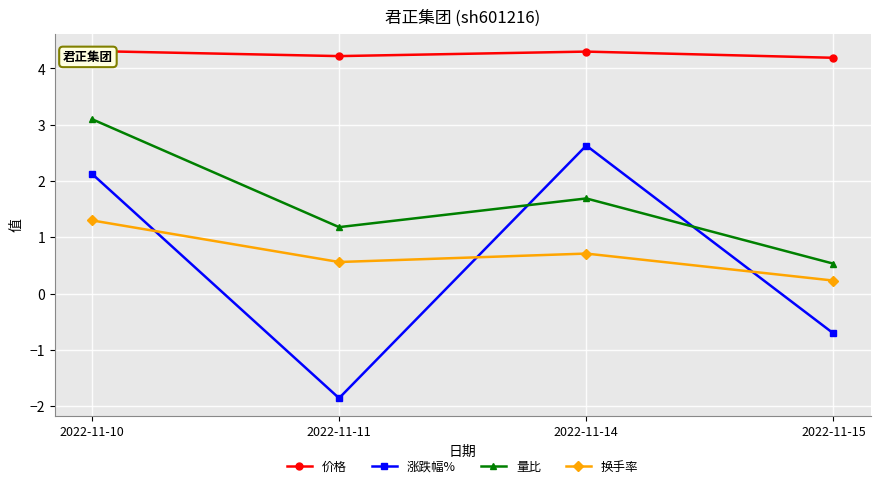

What is the difference between the highest and lowest values at 2022-11-11?

6.1